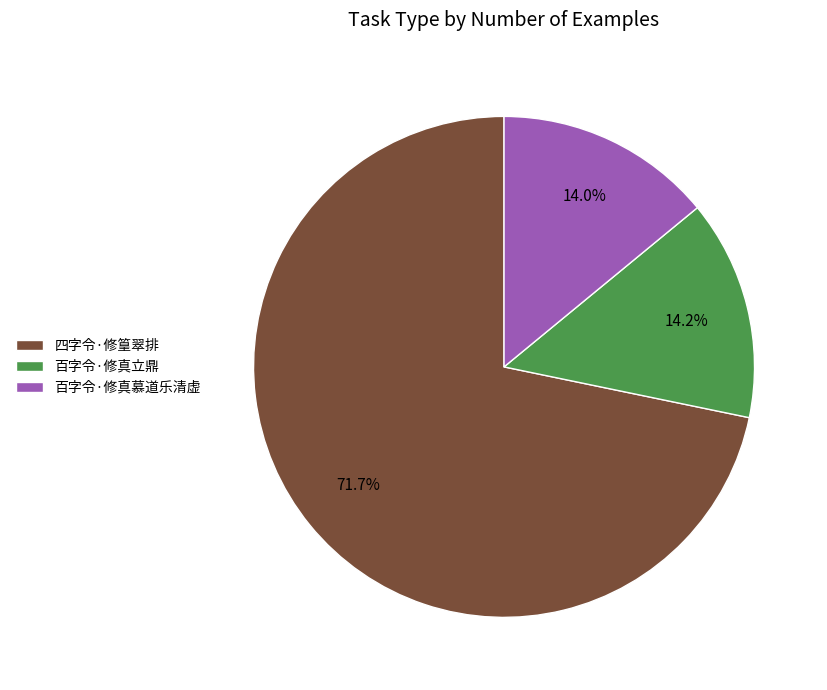

How many slices are in this pie chart?

3